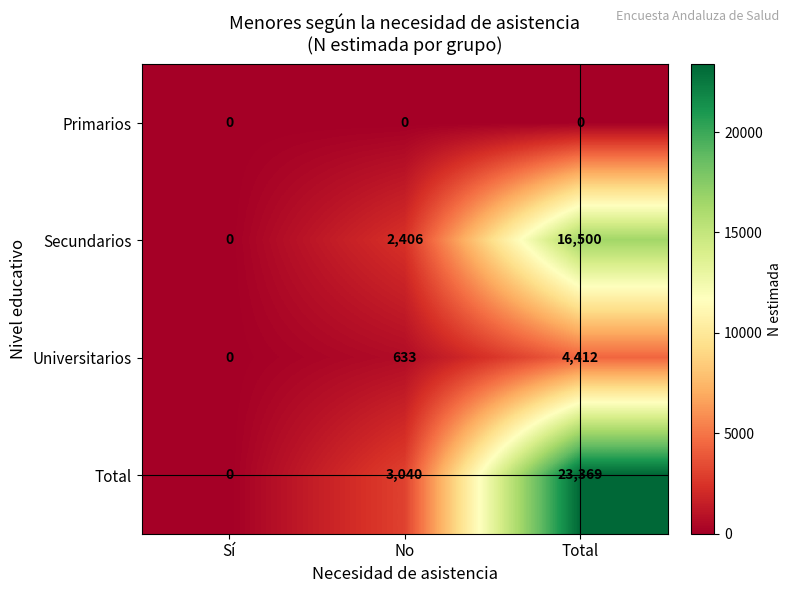

What is the greatest value displayed?

23369